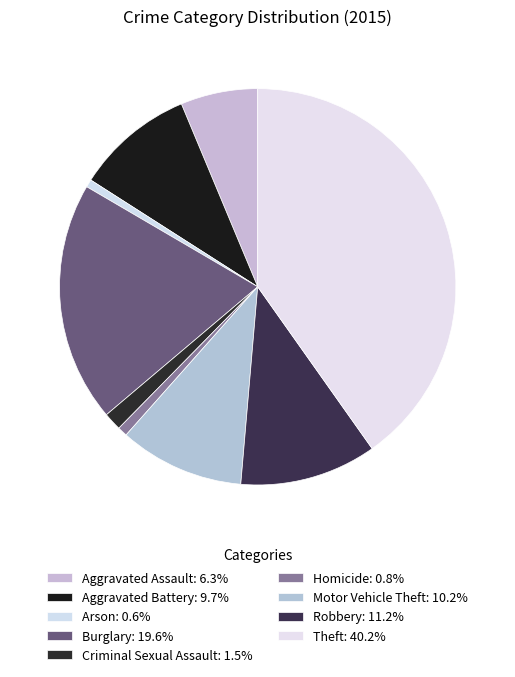

How many slices are in this pie chart?

9